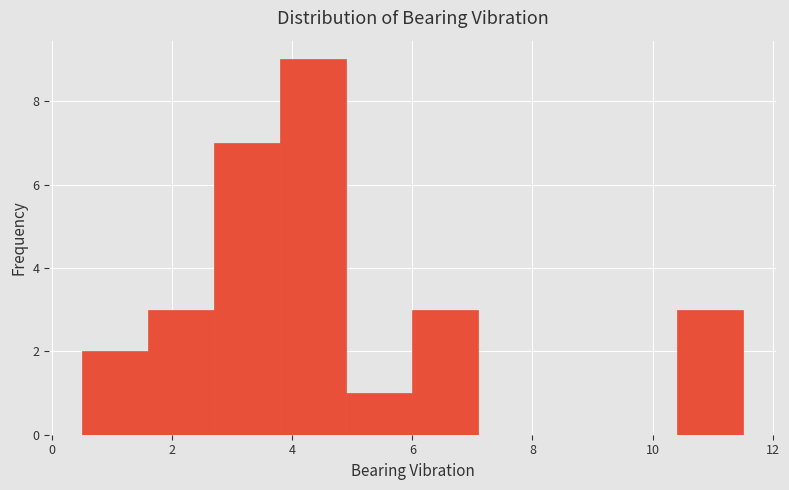

Reading left to right, transcribe this chart: for each bar, give the range it covers on the x-axis and its height. Neither the bar edges nor the heights are printed on the chart, so give them approximately, as read against the axes.

0.5 to 1.6: 2
1.6 to 2.7: 3
2.7 to 3.8: 7
3.8 to 4.9: 9
4.9 to 6.0: 1
6.0 to 7.1: 3
7.1 to 8.2: 0
8.2 to 9.3: 0
9.3 to 10.4: 0
10.4 to 11.5: 3